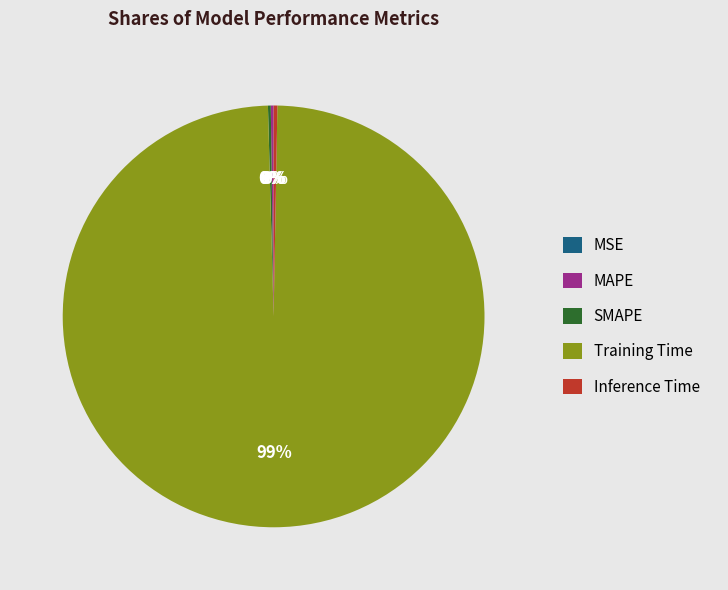

Is there a majority slice in this chart?

Yes